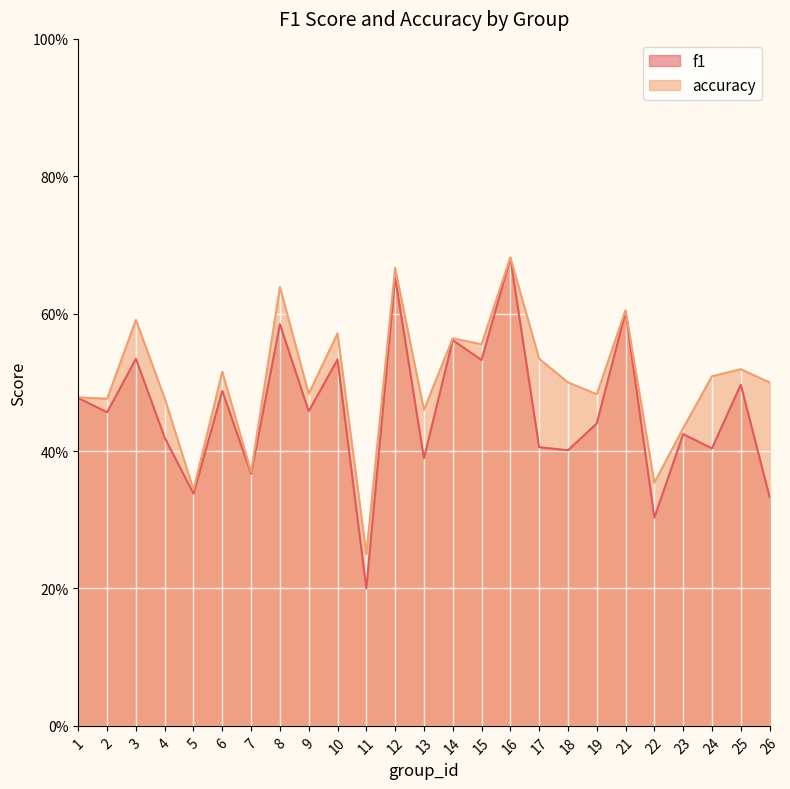

What is the difference between the highest and lowest values at 13?

0.1